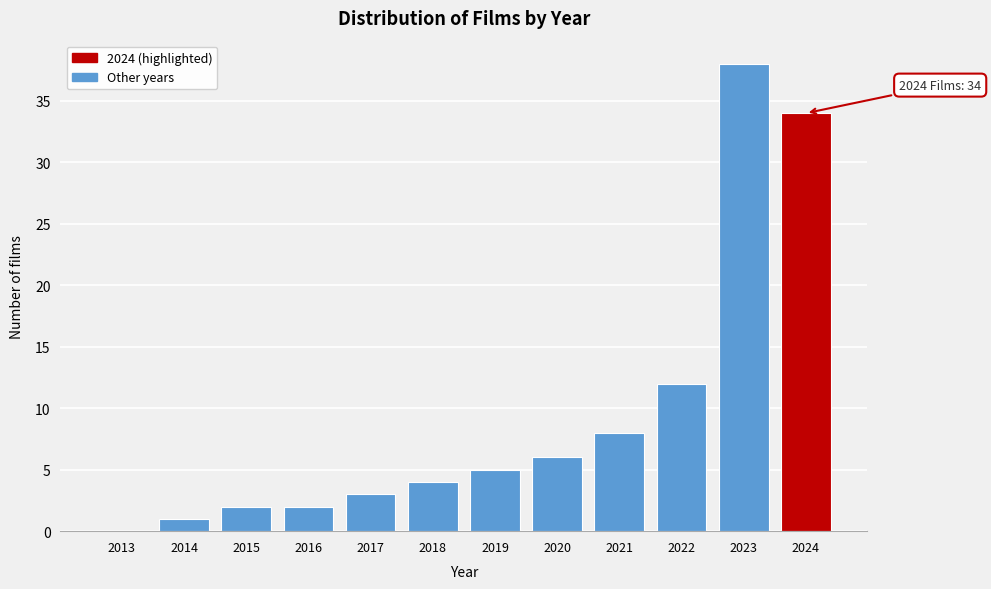

Reading right to left, extract all data points from this chart.

2024=34	2023=38	2022=12	2021=8	2020=6	2019=5	2018=4	2017=3	2016=2	2015=2	2014=1	2013=0